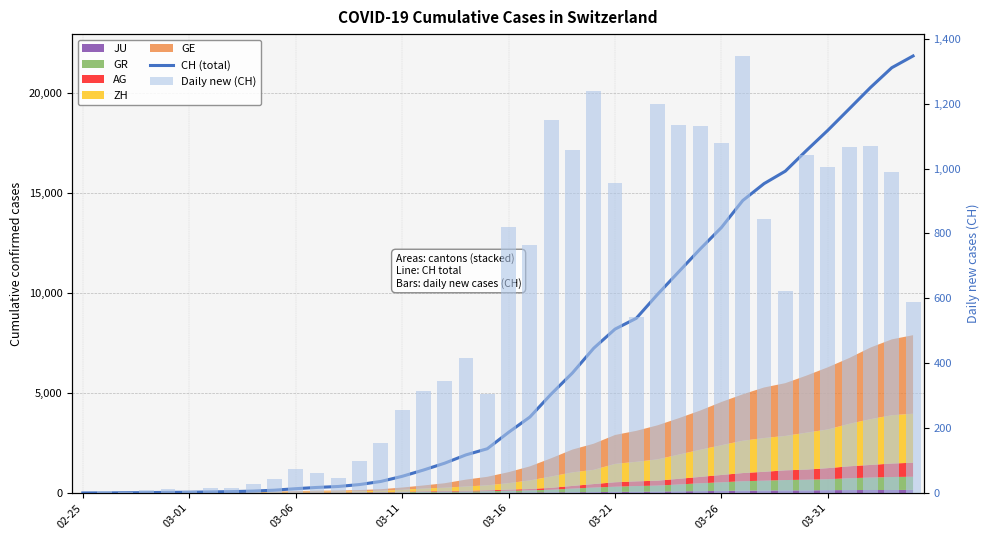

What position from the right is 9?

31